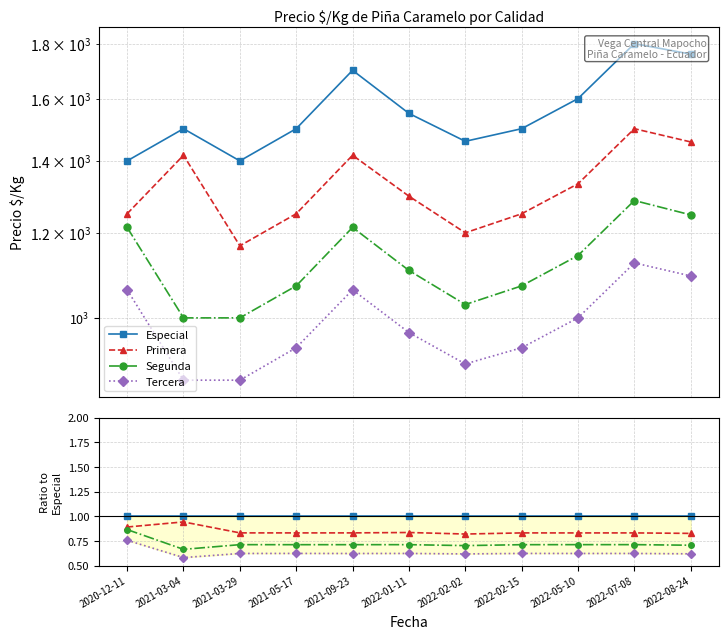

Does the chart display data point markers on the line(s)?

Yes